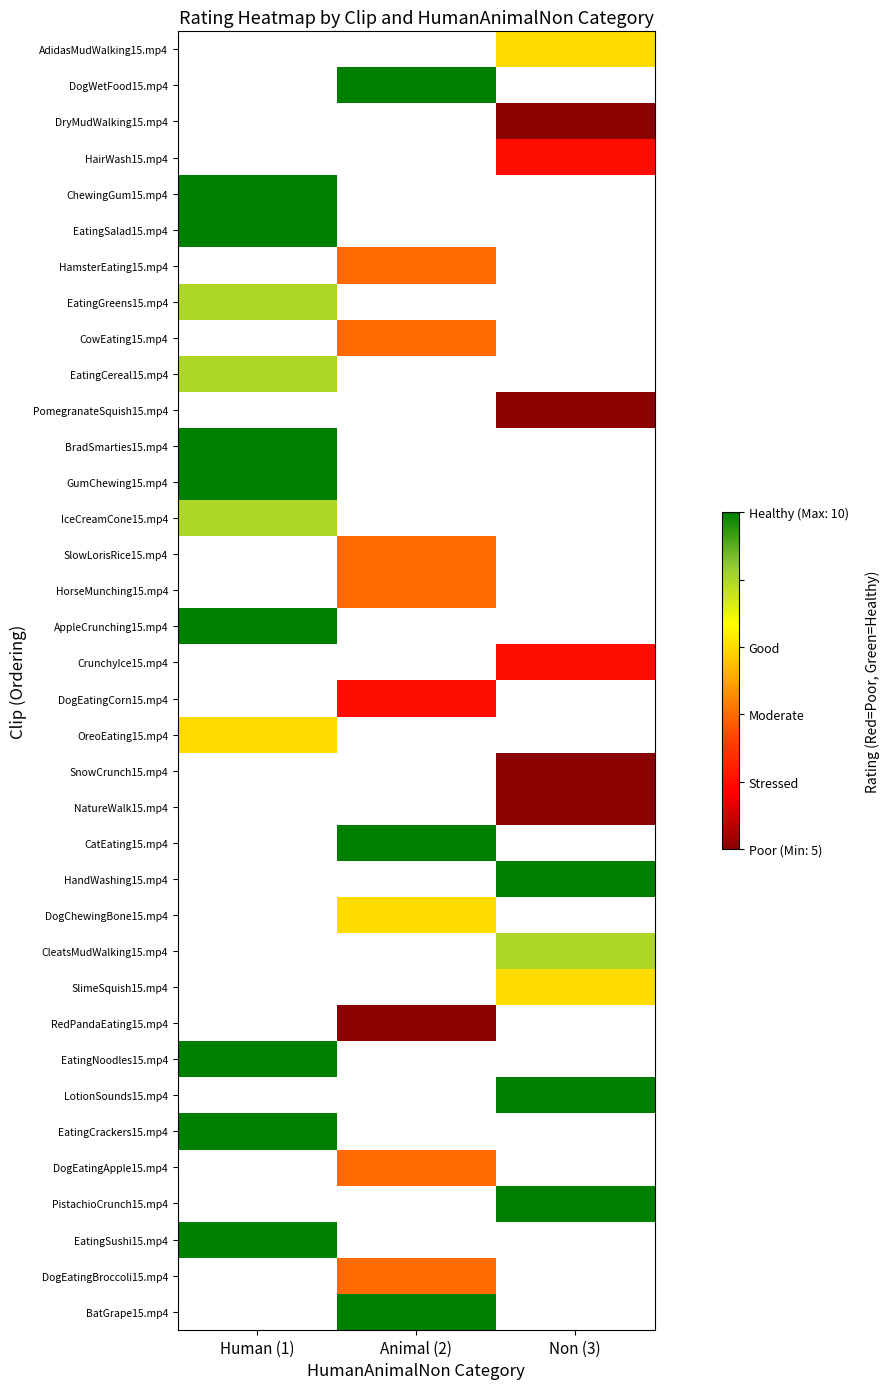

The CowEating15.mp4 series shows 7.0 at Animal (2). True or false?

True